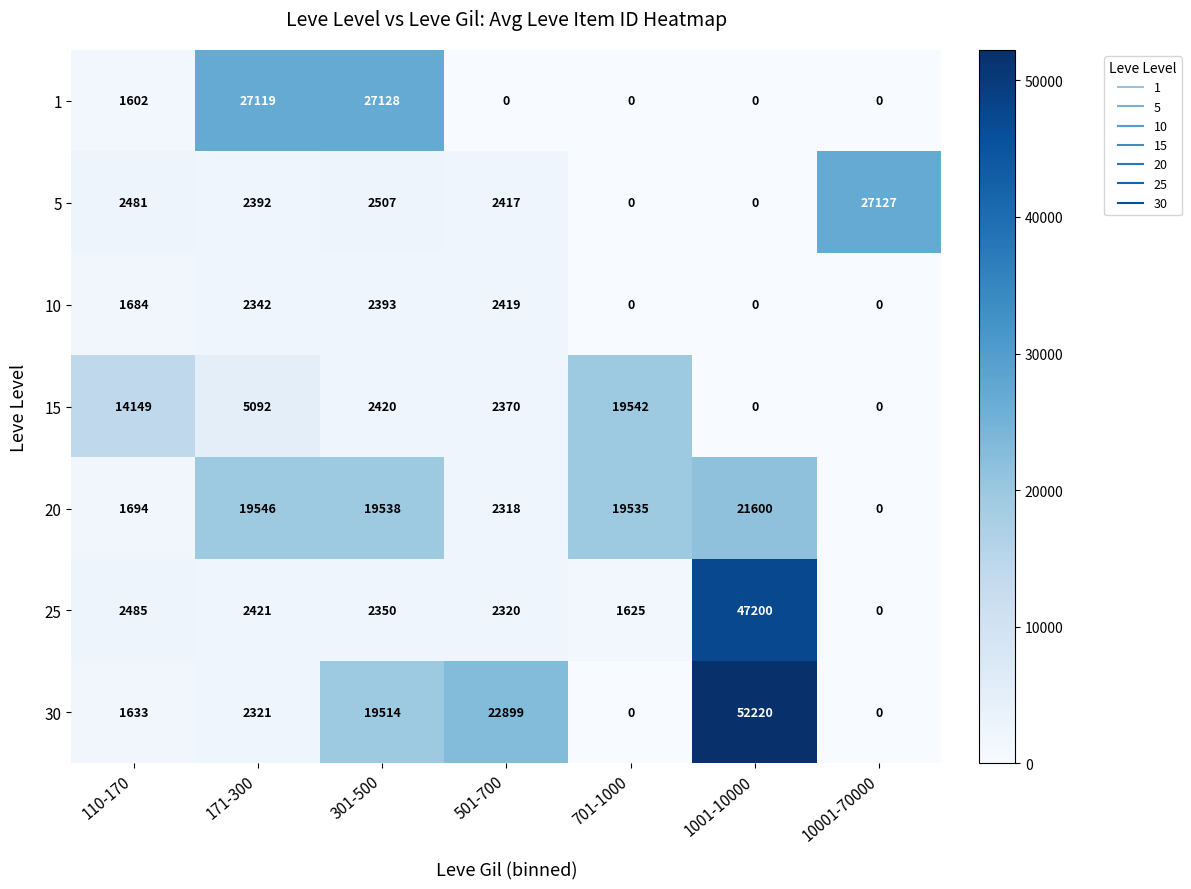

List the series in order of their peak value, lowest first.

10, 15, 20, 5, 1, 25, 30